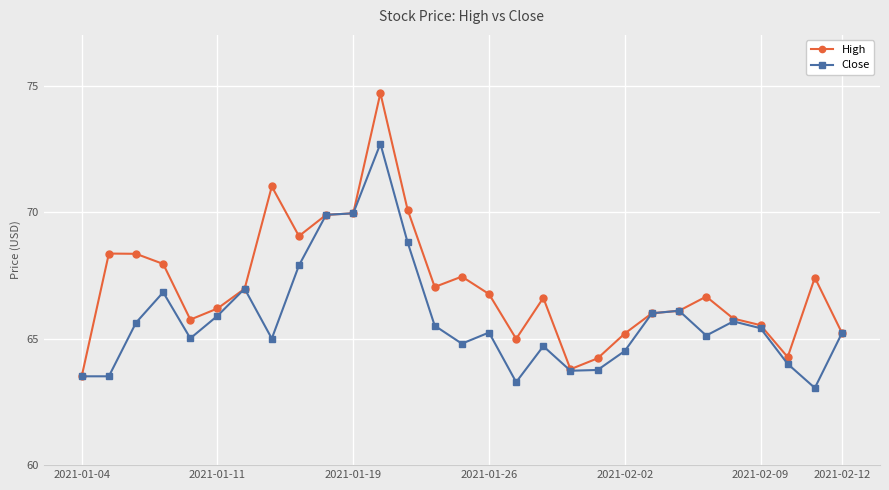

List the series in order of their overall mean, highest first.

High, Close